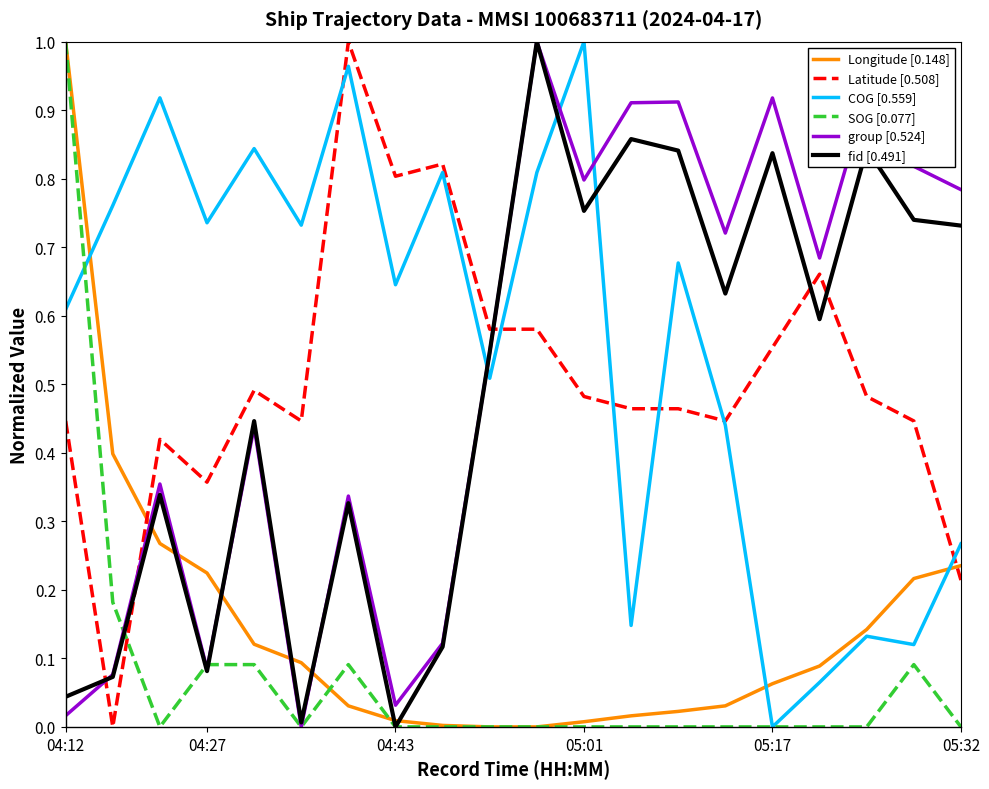

How many times do Latitude [0.508] and group [0.524] cross each other?

3